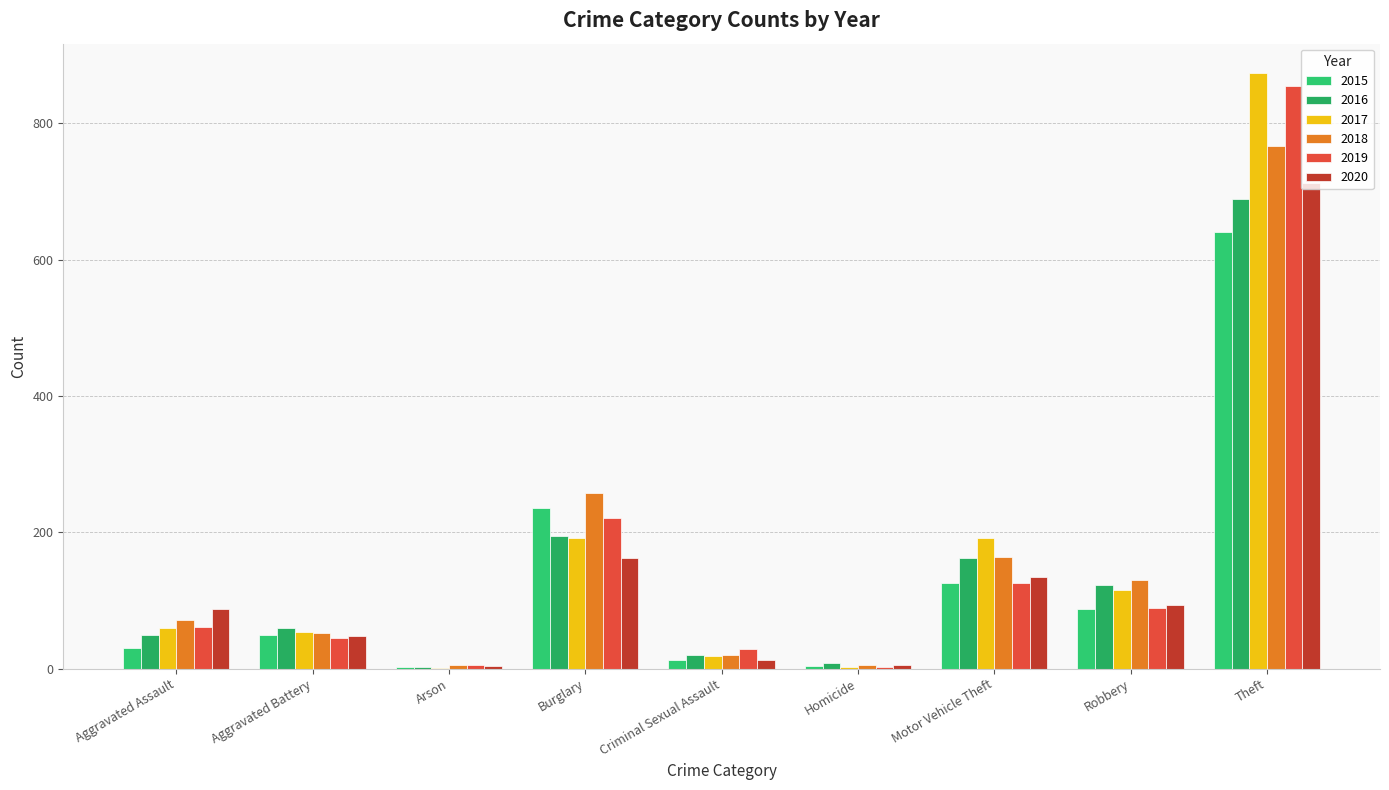

Are the bars horizontal?

No